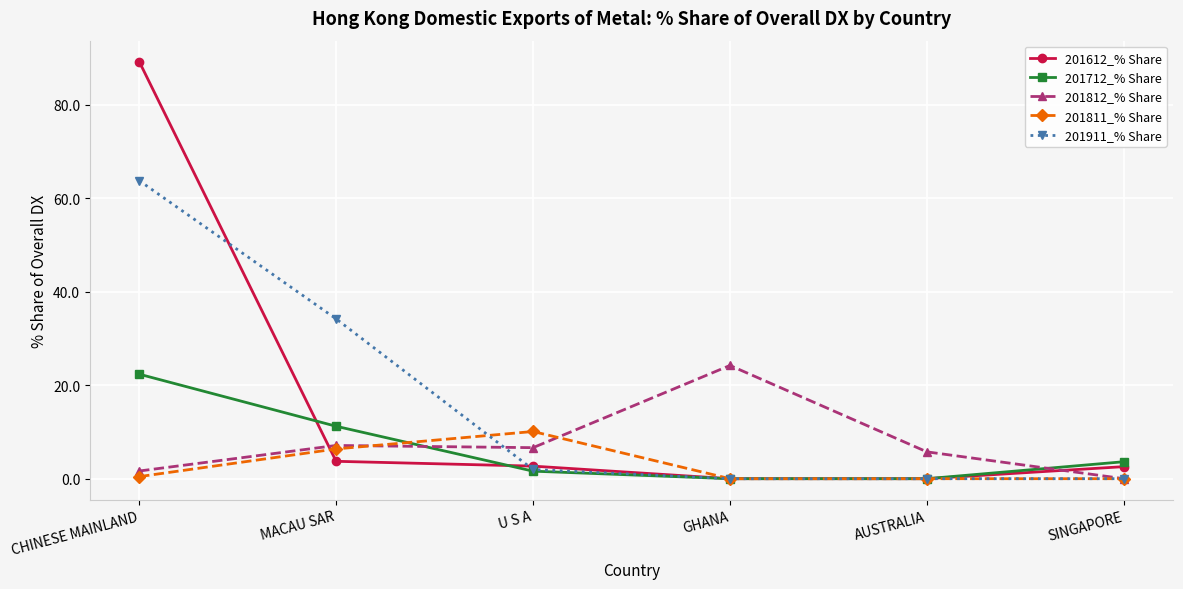

Which series changed the most between GHANA and SINGAPORE?

201812_% Share